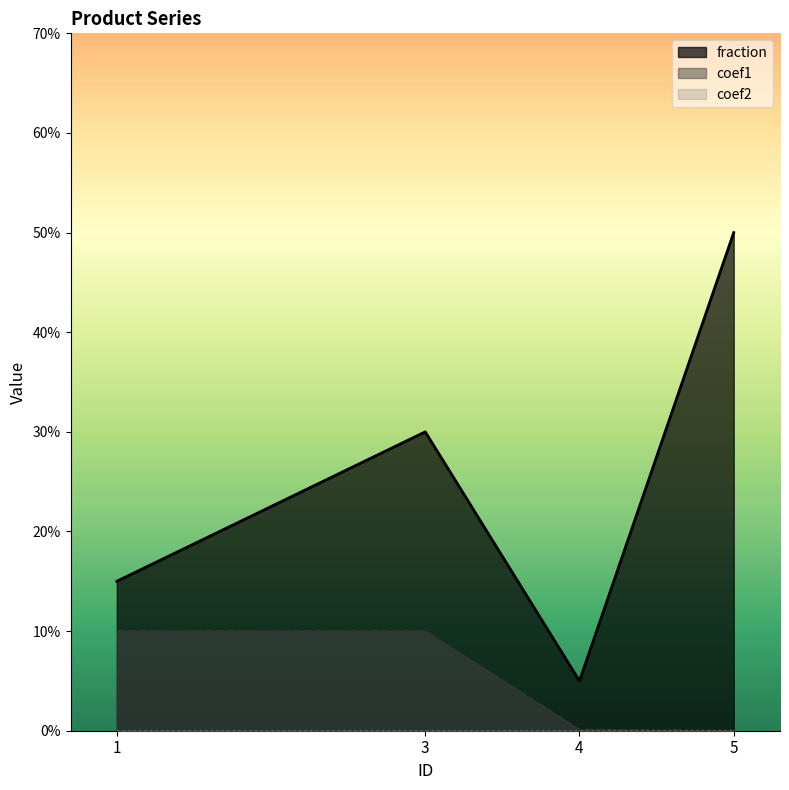

What is the total value across all series at 5?

0.5